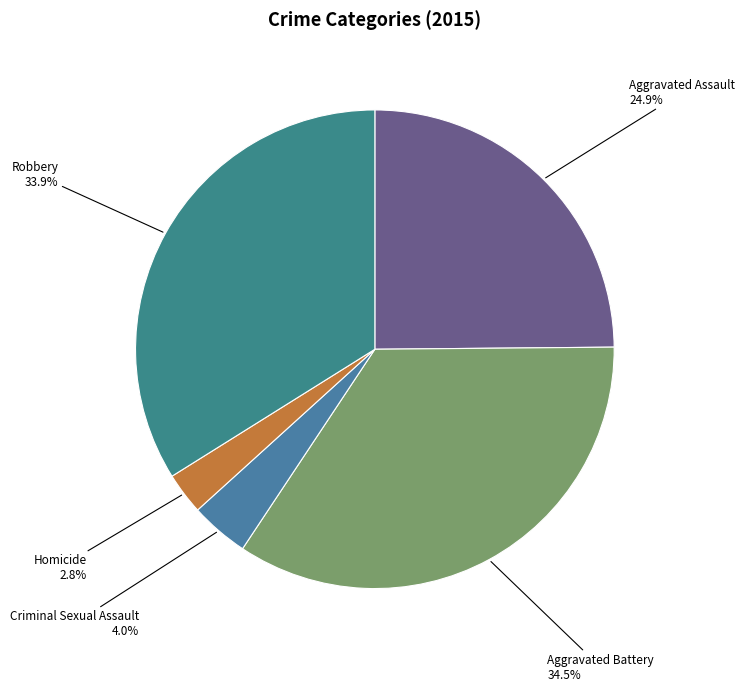

Count the number of slices in the pie.

5